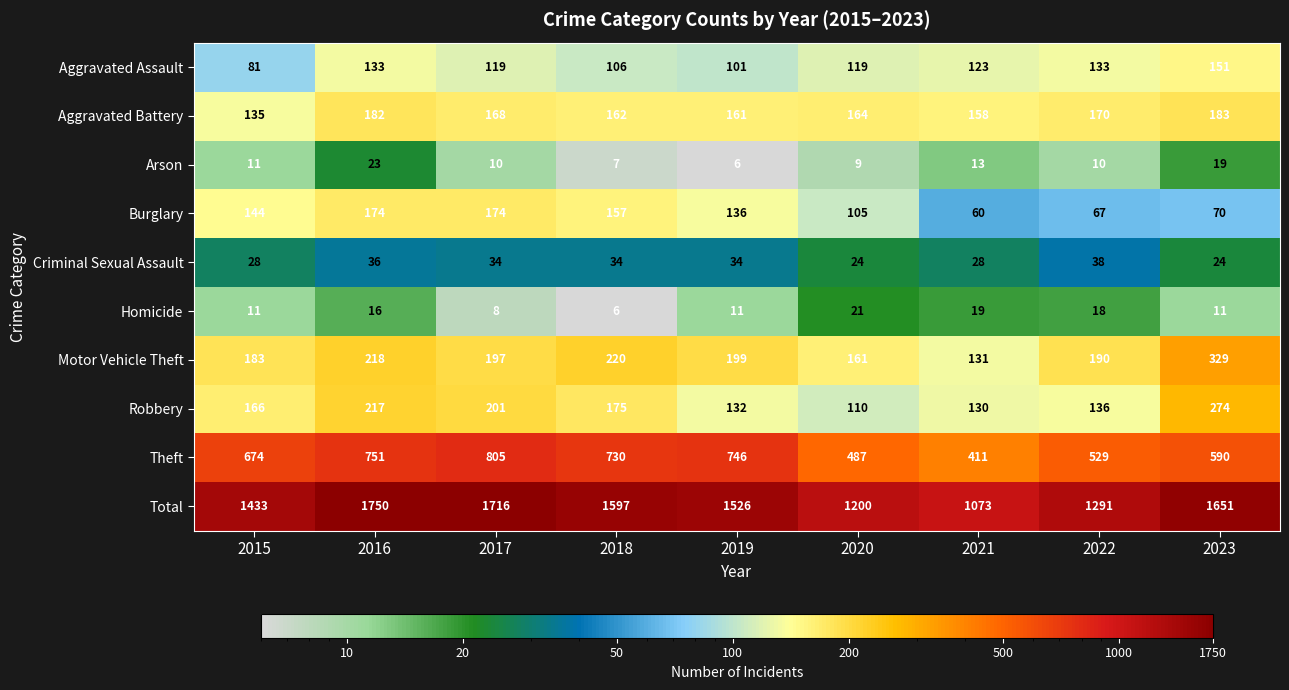

Rank the series by their maximum value, from lowest to highest.

Homicide, Arson, Criminal Sexual Assault, Aggravated Assault, Burglary, Aggravated Battery, Robbery, Motor Vehicle Theft, Theft, Total